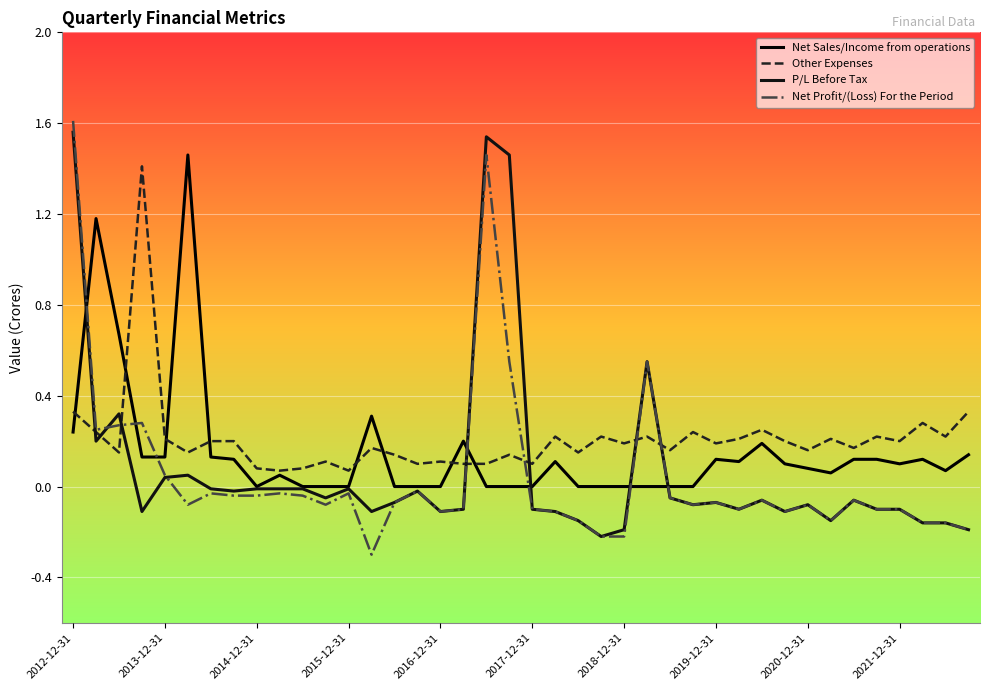

At which label does Net Profit/(Loss) For the Period reach its peak?

2012-12-31